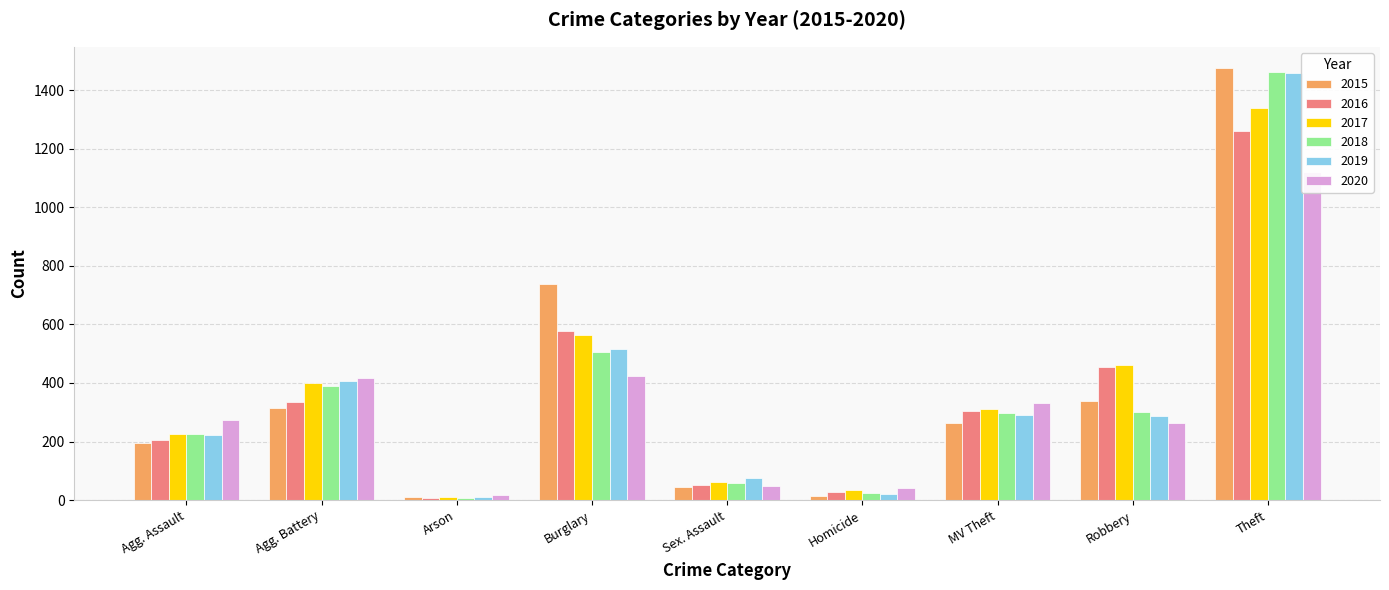

Which series has the largest range (max minus min)?

2015